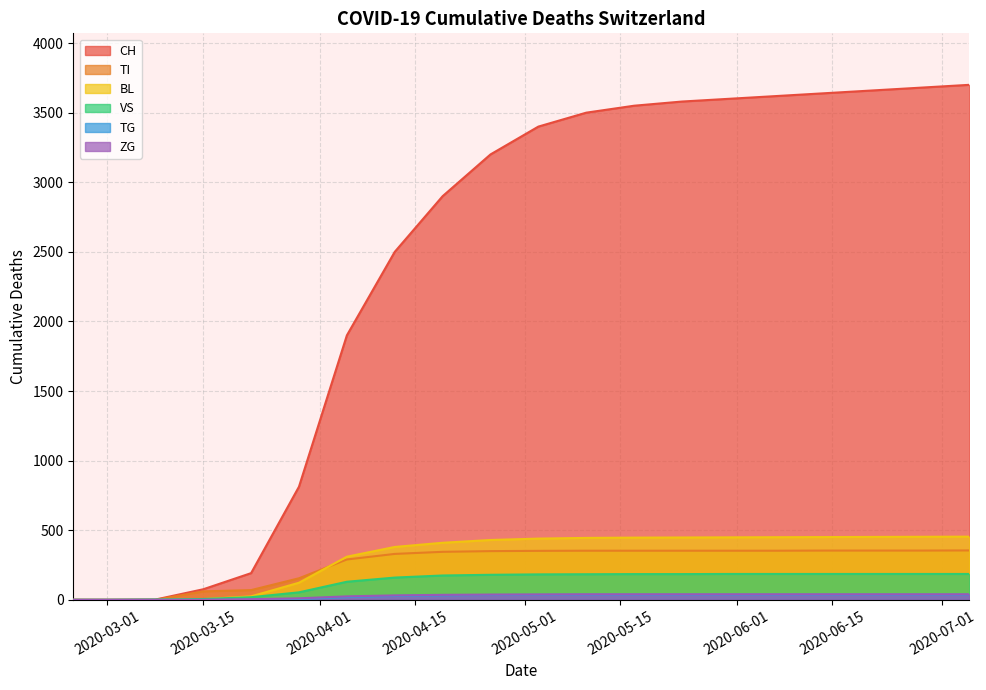

At 2020-04-26, list the series in order from smallest to largest.

TG, ZG, VS, TI, BL, CH